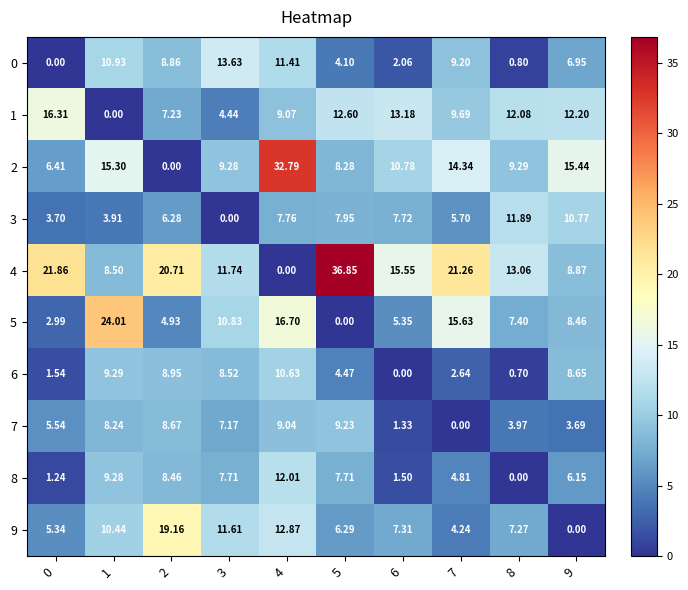

Count the number of categories in the chart.

10